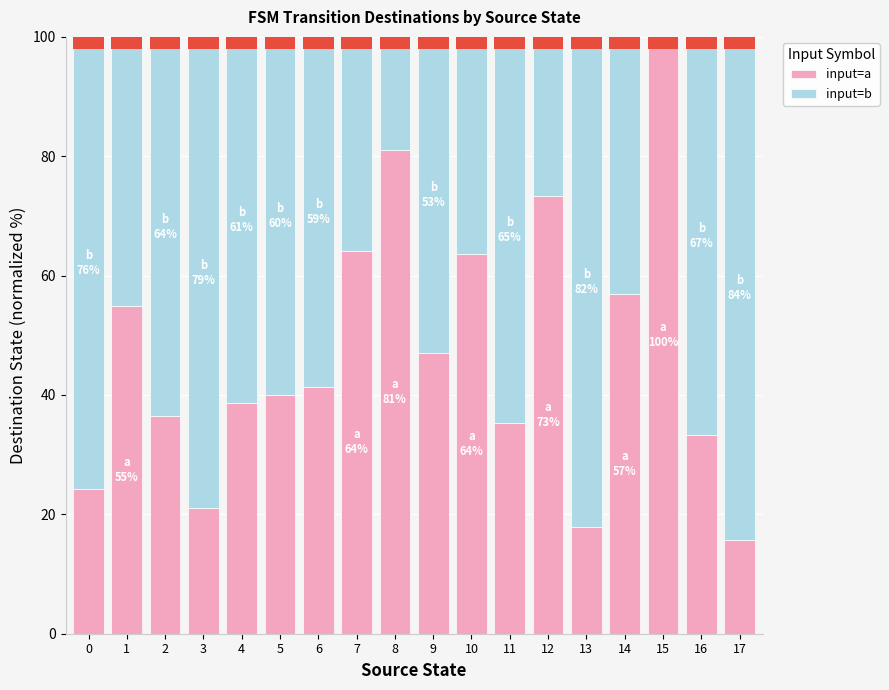

What is the total value across all series at 5?

100.0